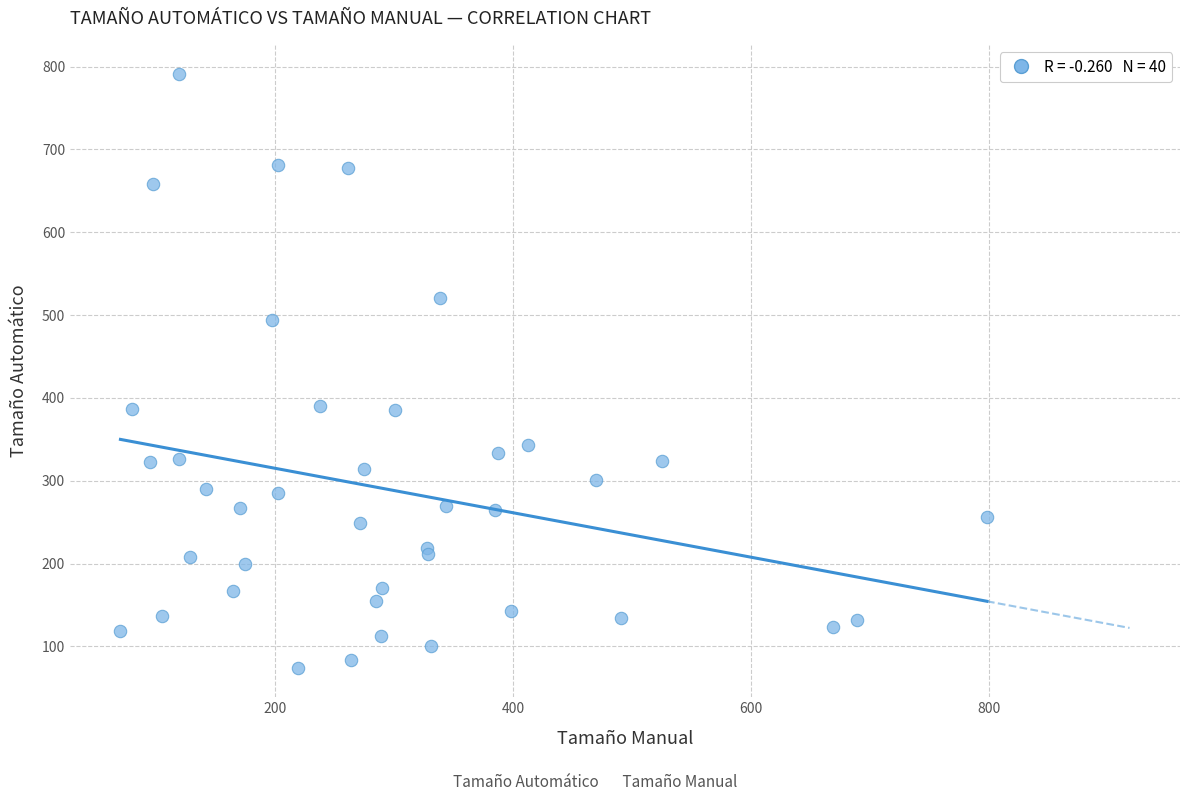

What is the range of Y values (max minus min)?

716.1